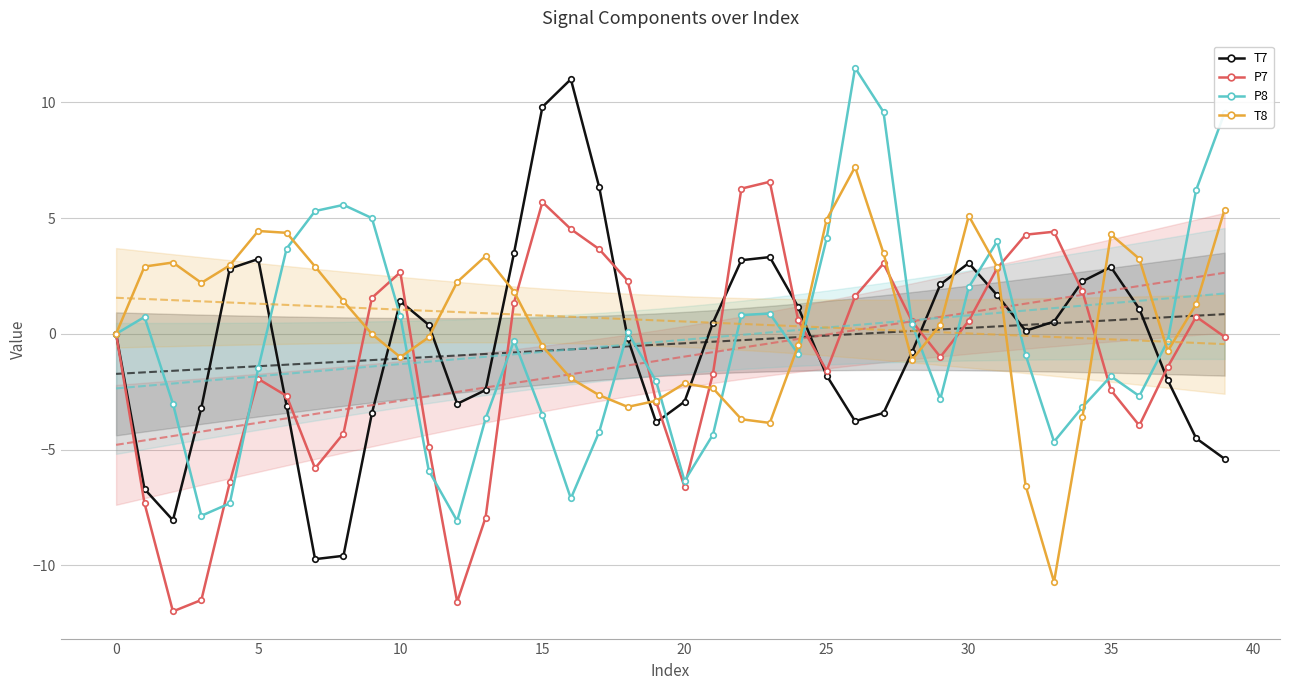

In T8, how many points are higher than both neighbors (excluding endpoints)?

7